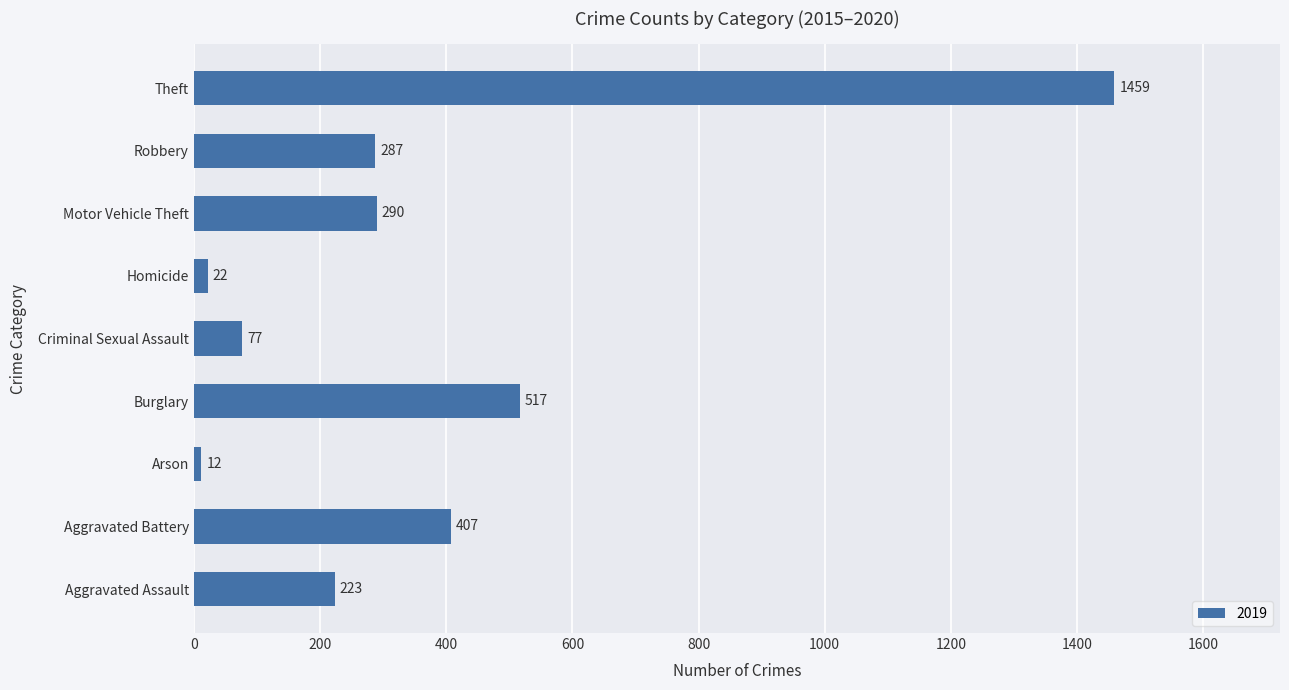

True or false: the data shows 425 at Robbery.

False